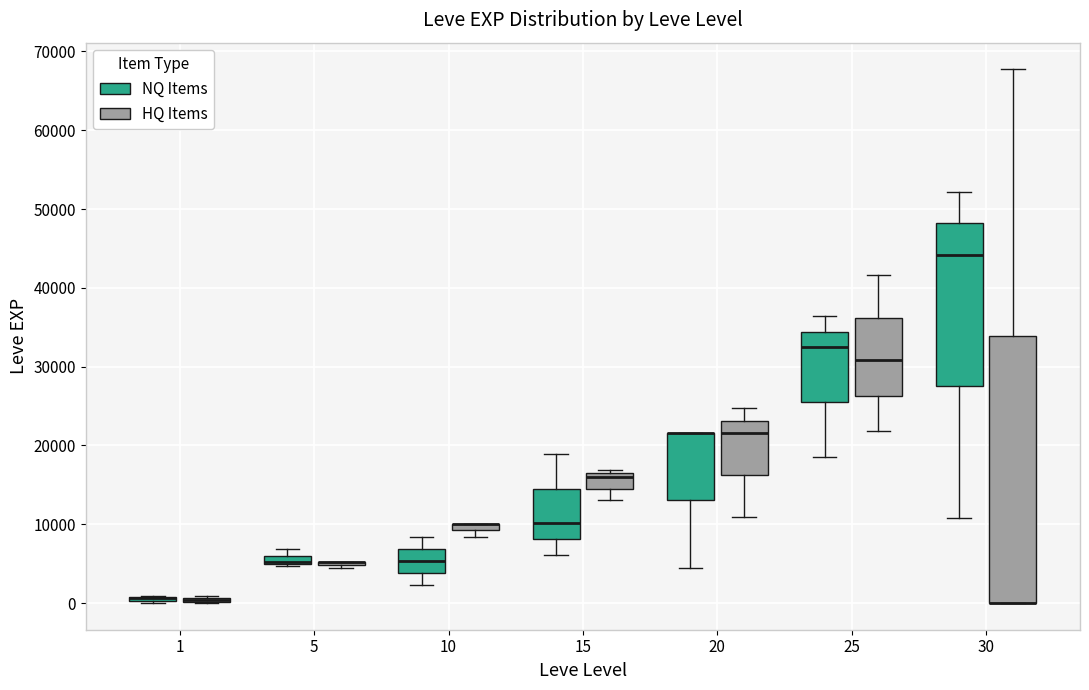

Where does the median line of the box for 25 (HQ Items) sit on the y-axis? The values are not printed on the chart, so give them approximately, as read against the axis.

31000